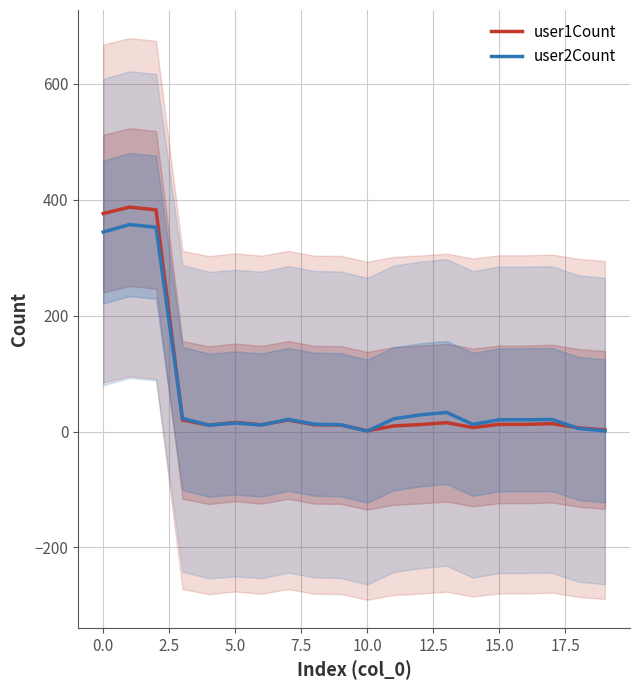

The value of user1Count at 19 is 0.6. True or false?

False